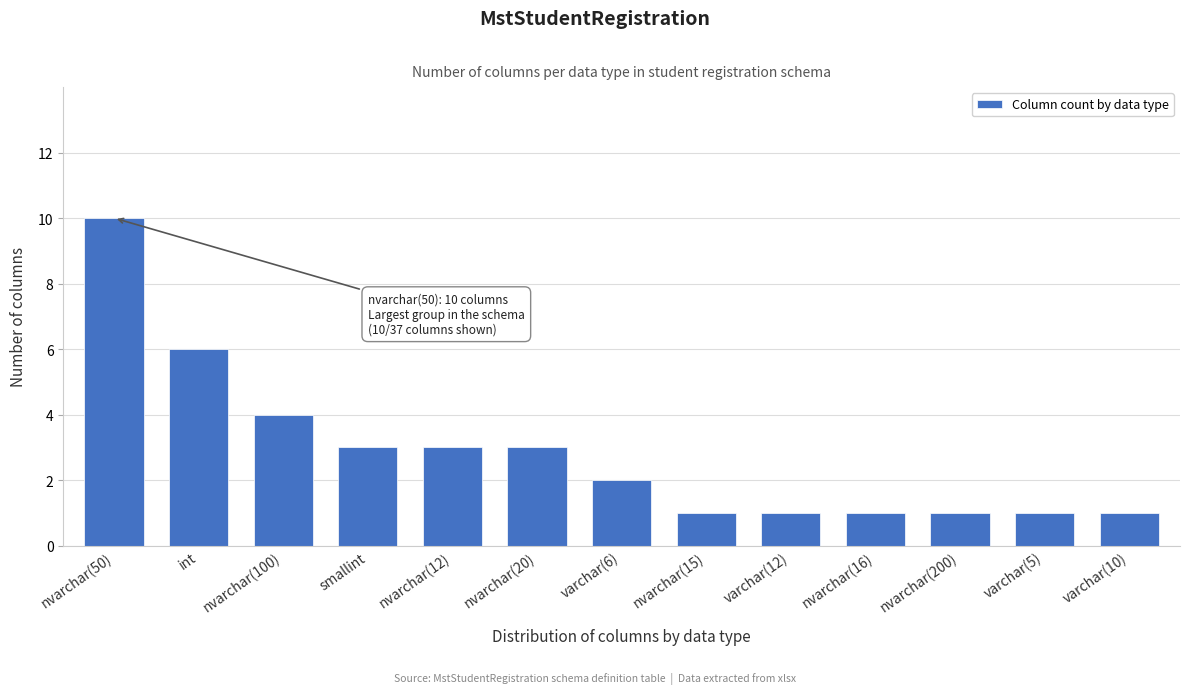

Reading left to right, what are all the values shown in this chart?

10	6	4	3	3	3	2	1	1	1	1	1	1